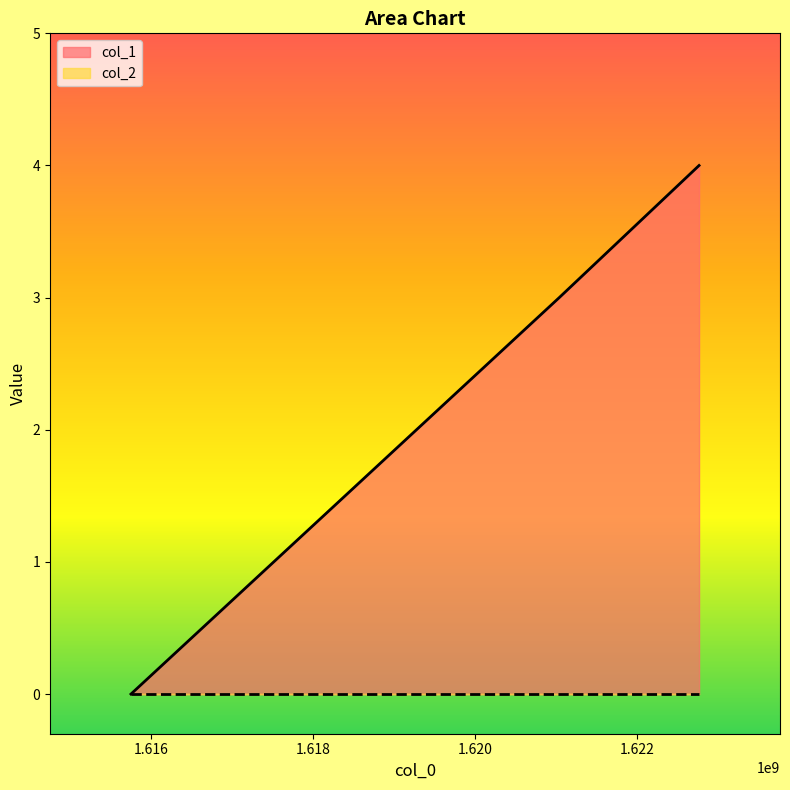

Does the chart display data point markers on the line(s)?

No